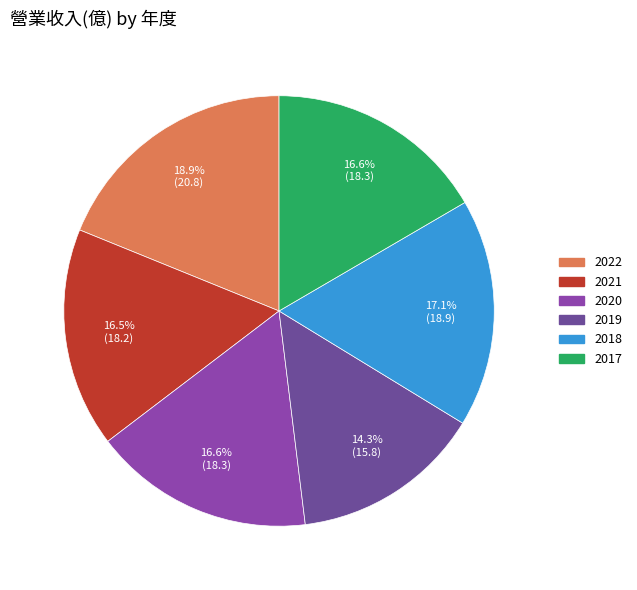

To the nearest percent, what is the difference between the largest and smallest slice percentages?

5%